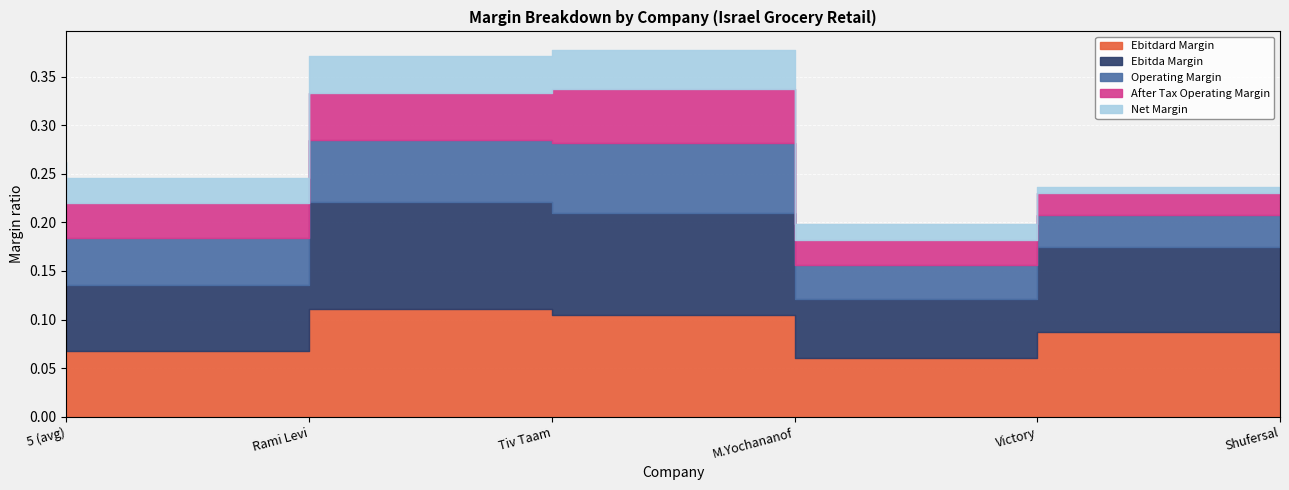

List the series in order of their peak value, lowest first.

net_margin, after_tax_operating_margin, operating_margin, ebitdard_margin, ebitda_margin